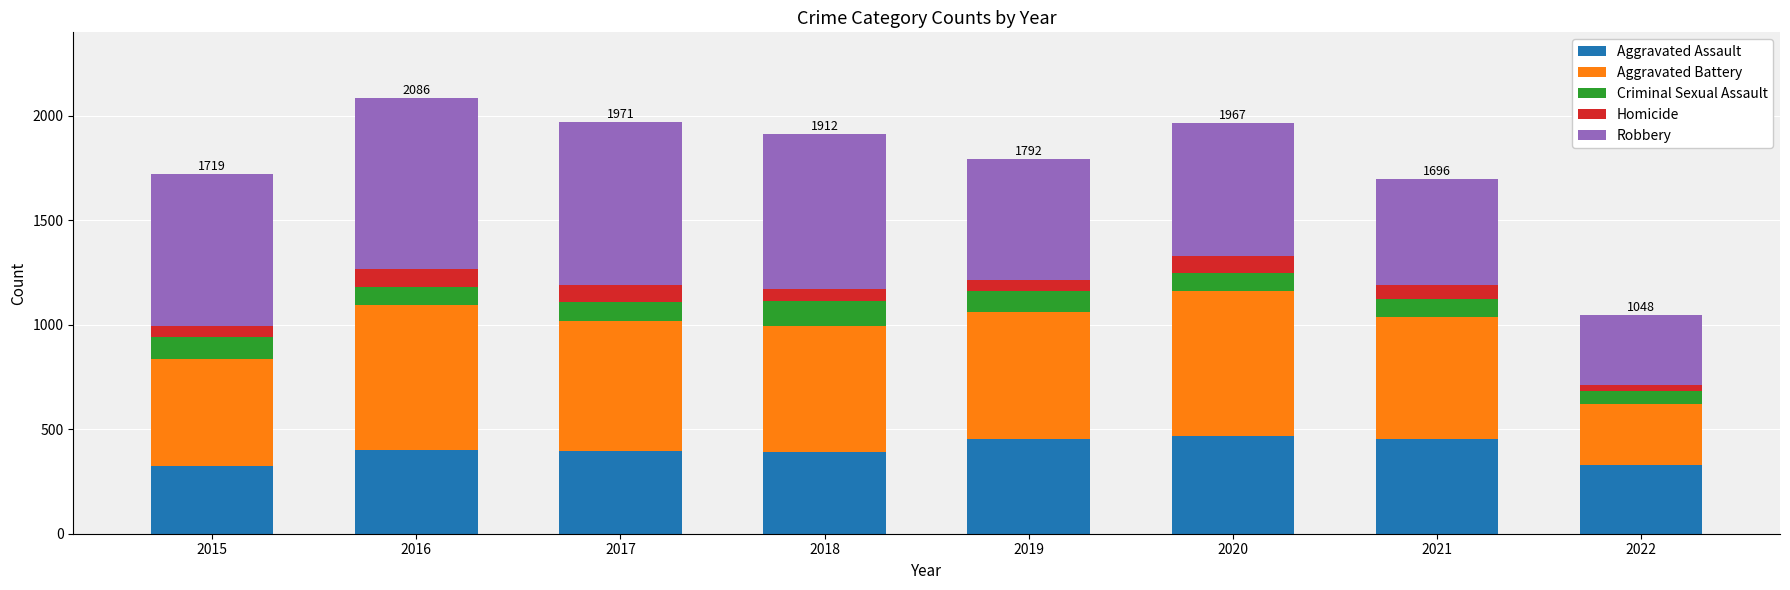

What is the sum of the Aggravated Assault values at 2018 and 2019?

844